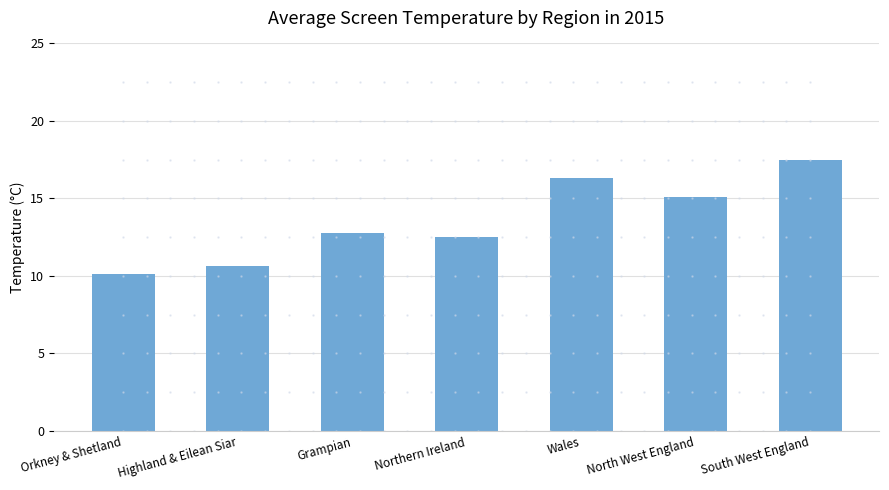

What is the sum of all values?

95.0